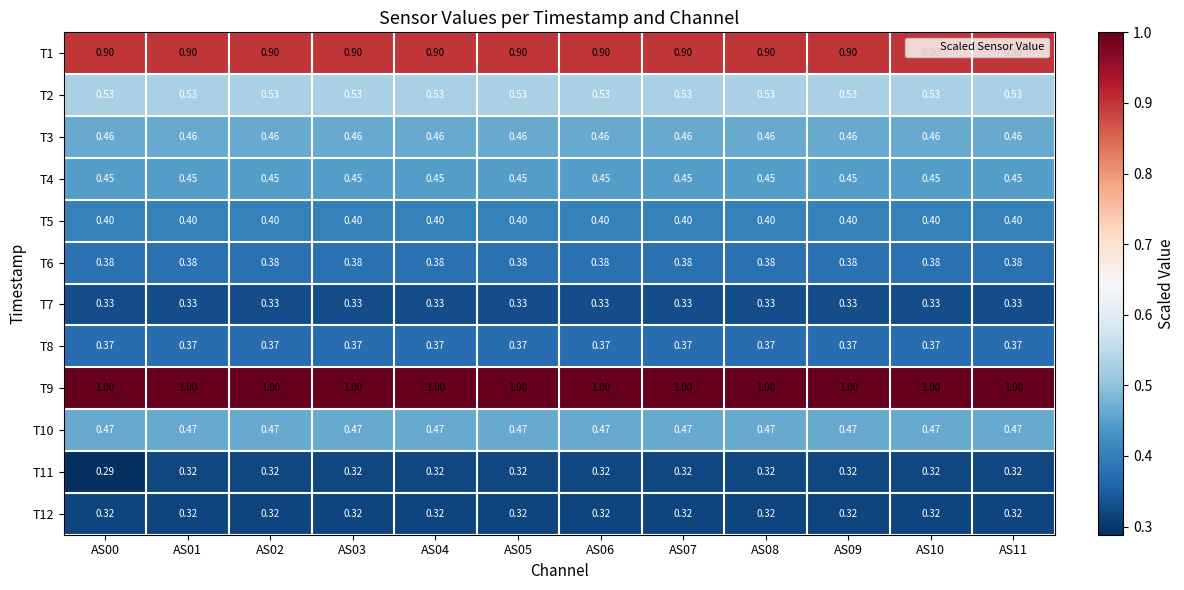

Is the value of T7 at AS06 greater than the value of T5 at AS08?

No